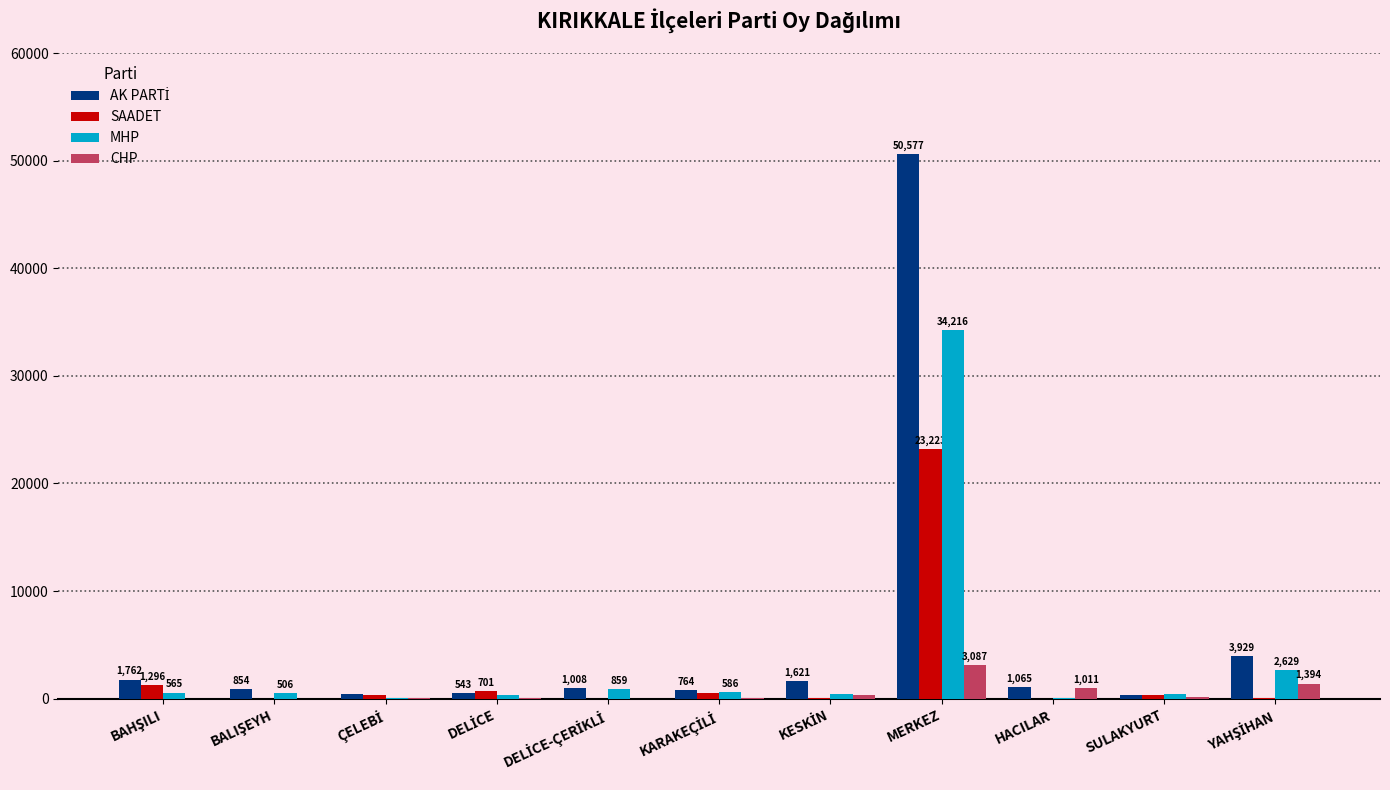

How many series are shown in this chart?

4